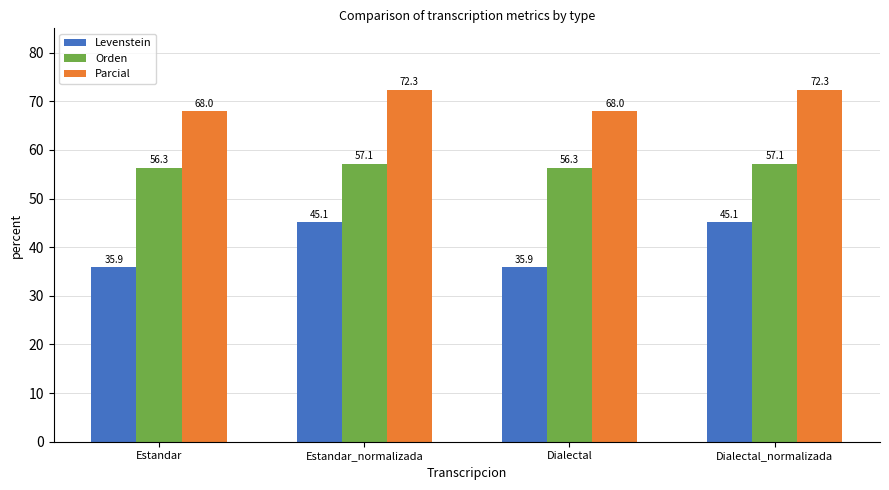

Reading right to left, transcribe all the data shown in this chart.

Levenstein: Dialectal_normalizada=45.1	Dialectal=35.9	Estandar_normalizada=45.1	Estandar=35.9
Orden: Dialectal_normalizada=57.1	Dialectal=56.3	Estandar_normalizada=57.1	Estandar=56.3
Parcial: Dialectal_normalizada=72.3	Dialectal=68.0	Estandar_normalizada=72.3	Estandar=68.0